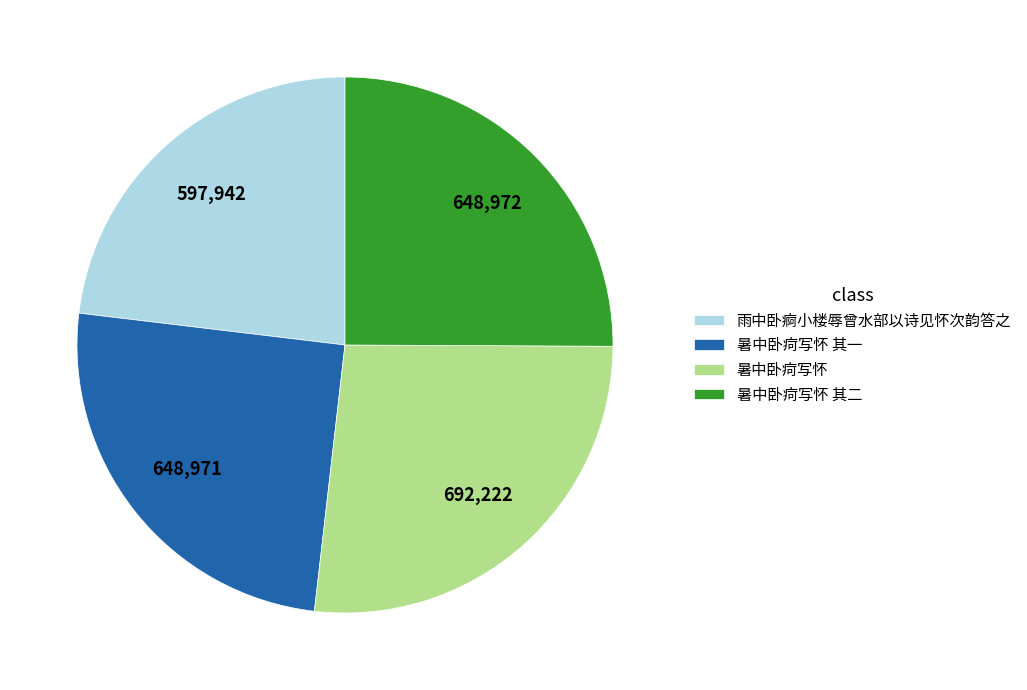

Does 暑中卧疴写怀 account for over 50% of the chart?

No